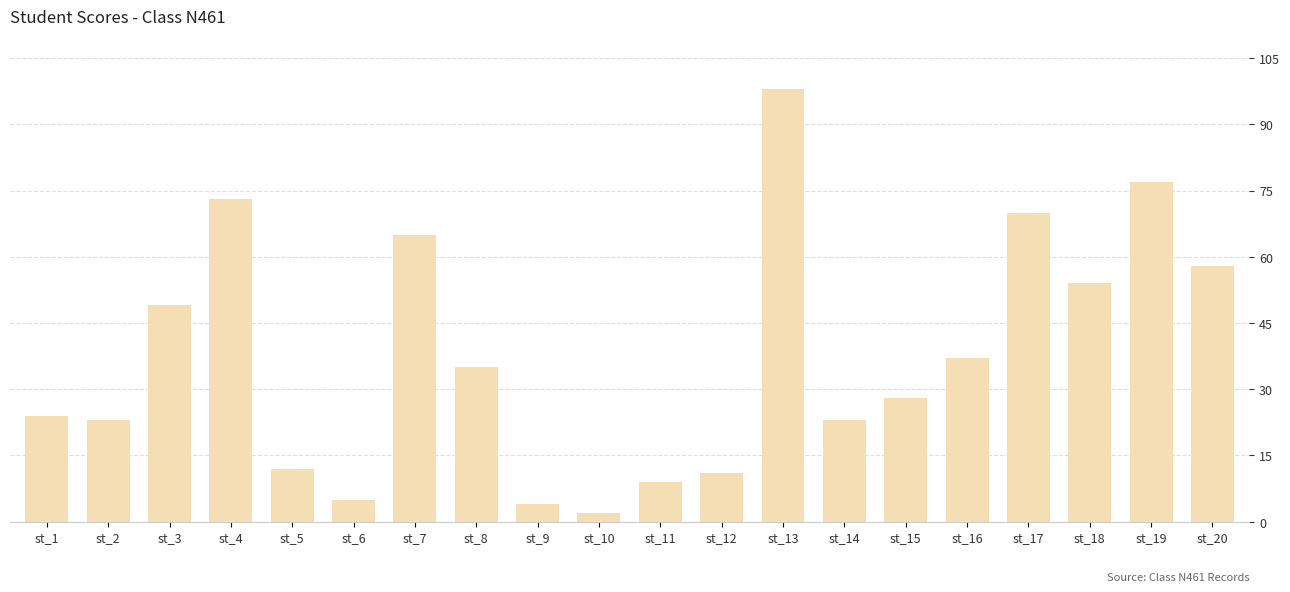

Which has a higher value, st_5 or st_2?

st_2